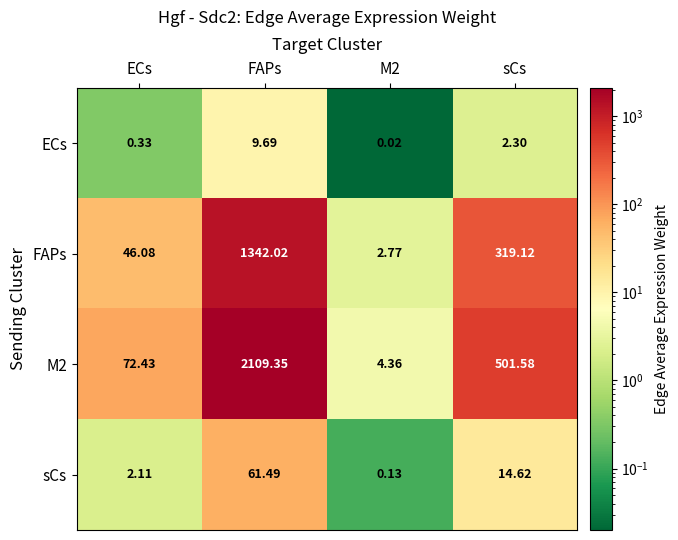

At M2, list the series in order from smallest to largest.

ECs, sCs, FAPs, M2